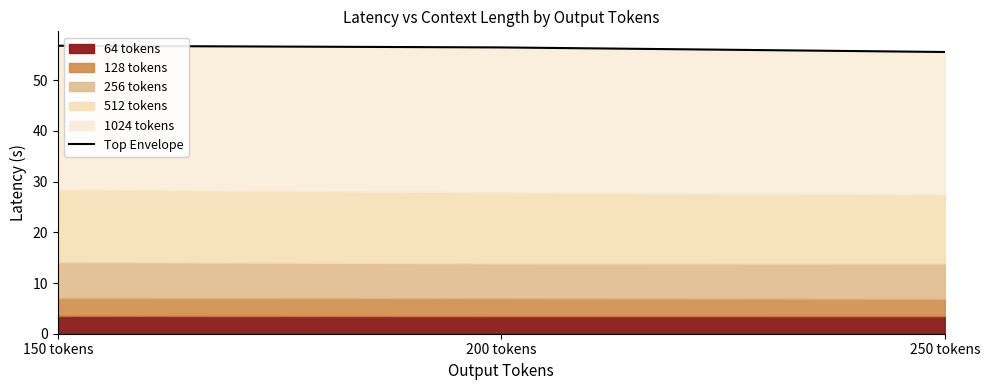

The value at 250 tokens is 14.0. True or false?

False